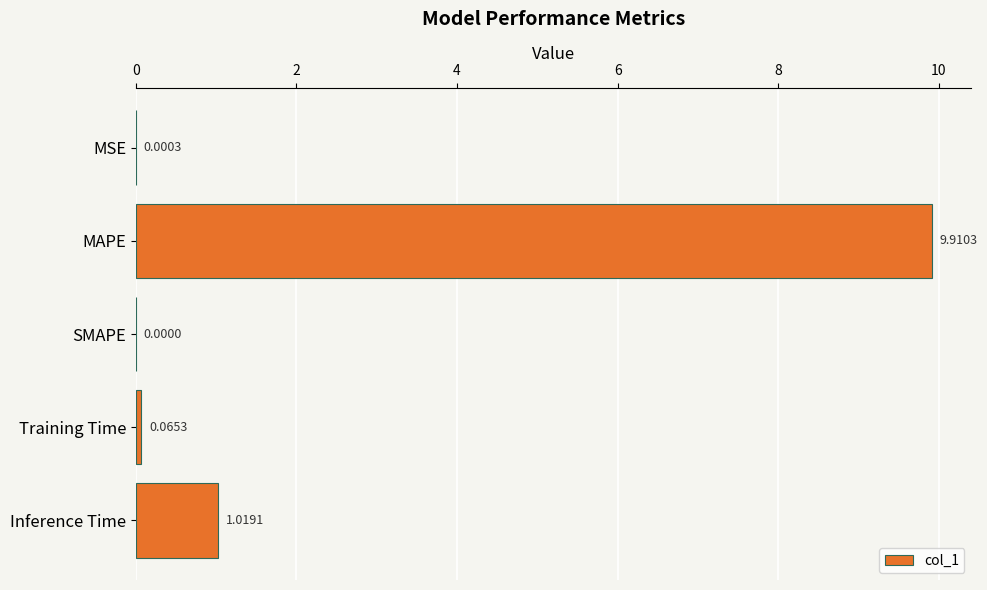

At which label is the value closest to 4?

Inference Time